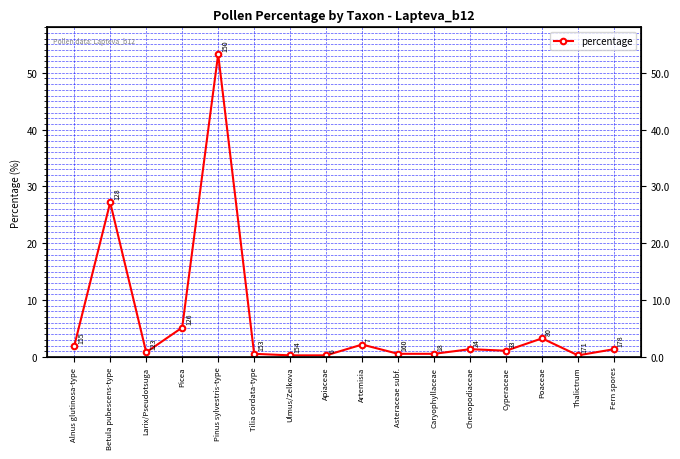

Is it true that the value at Caryophyllaceae is 0.3?

False